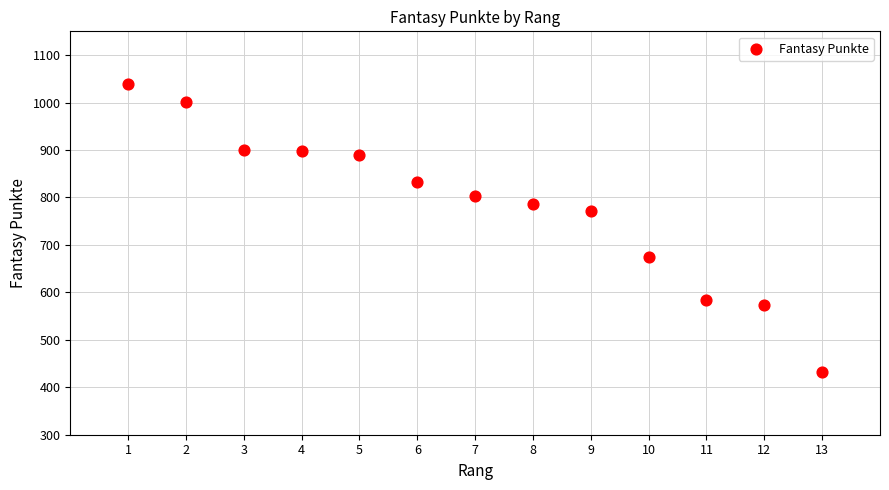

What is the range of Y values (max minus min)?

607